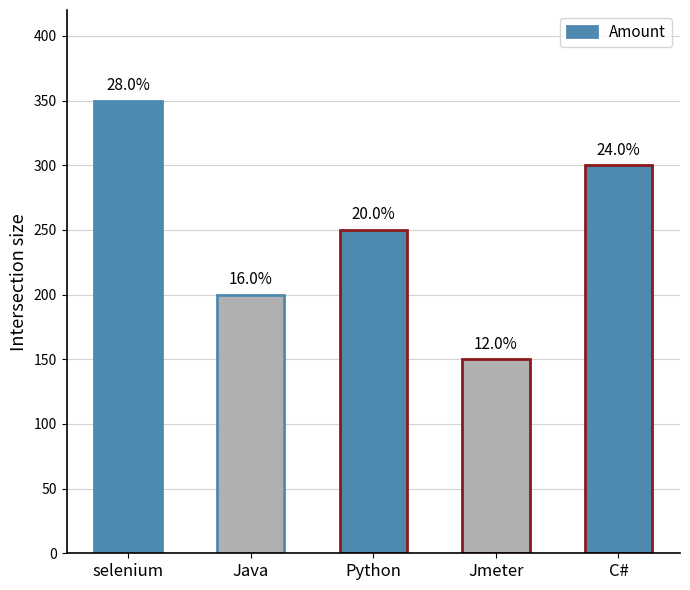

What is the smallest value displayed?

150